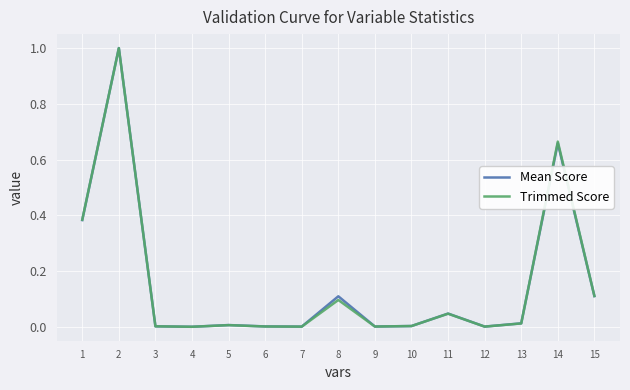

The Mean Score series shows 0.0 at 6. True or false?

True